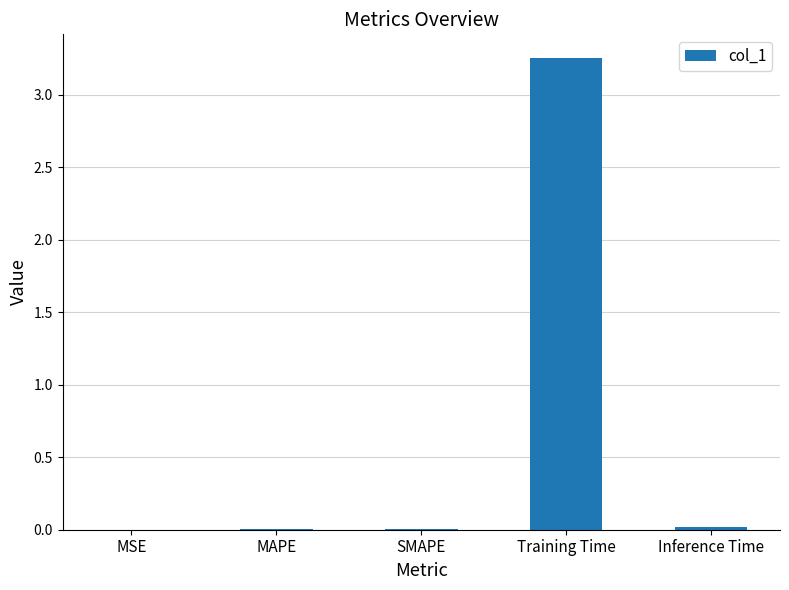

At which category does the chart reach its peak across all series?

Training Time